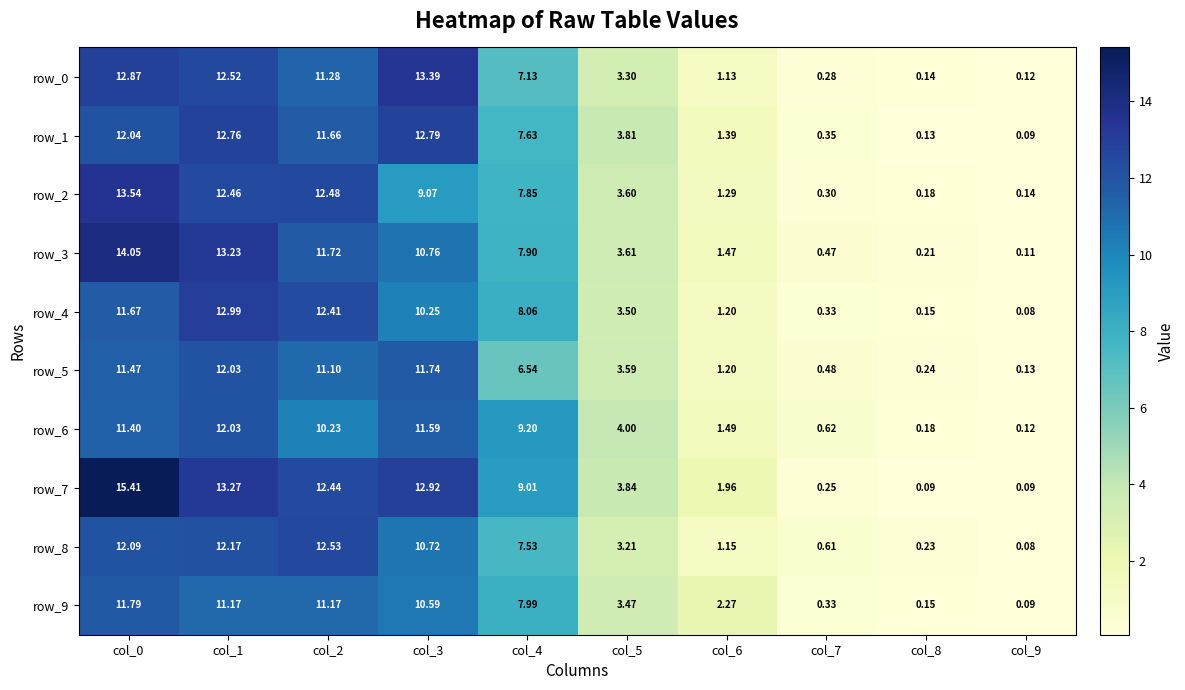

Is the value of row_2 at col_7 greater than the value of row_5 at col_5?

No